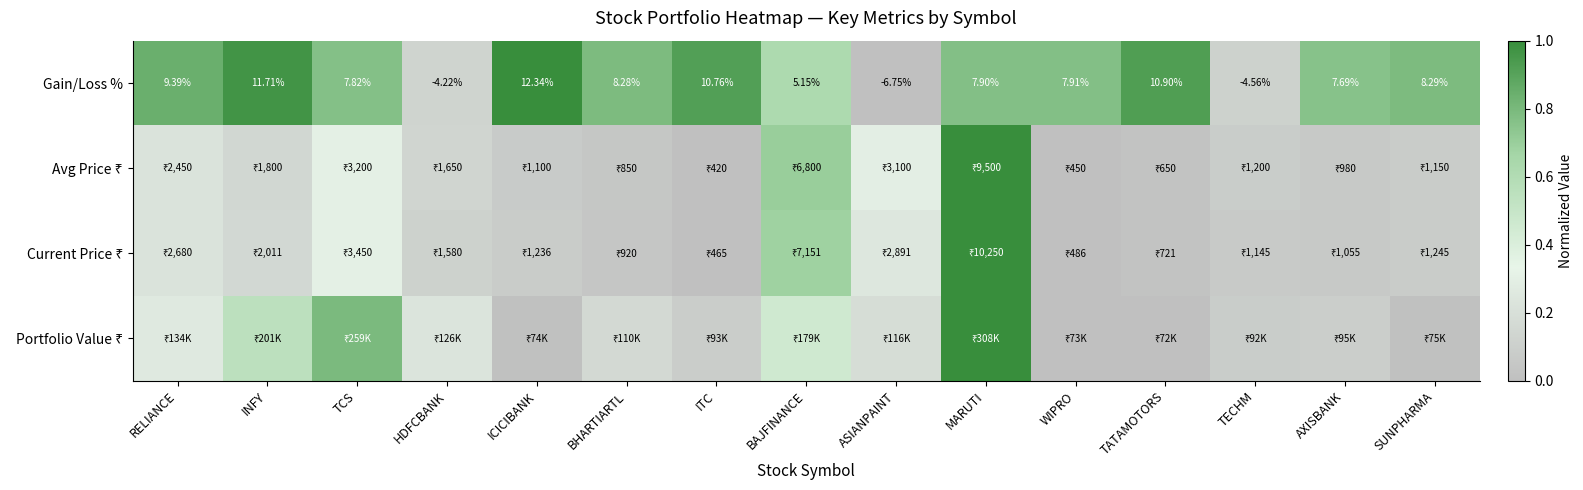

Which label corresponds to the smallest value in the chart?

ASIANPAINT